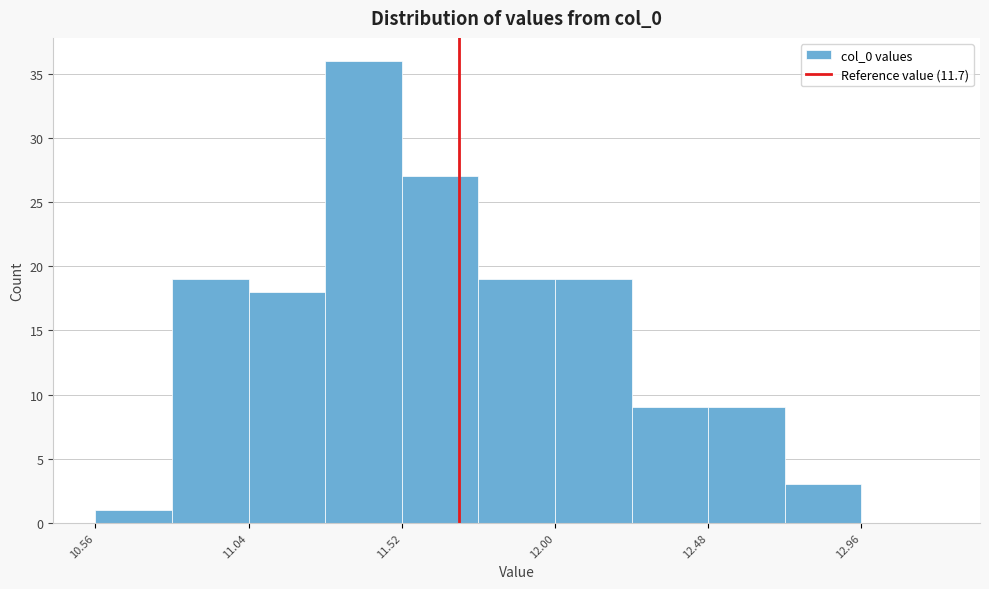

Over which range of the x-axis is the bar tallest?

11.28 to 11.52